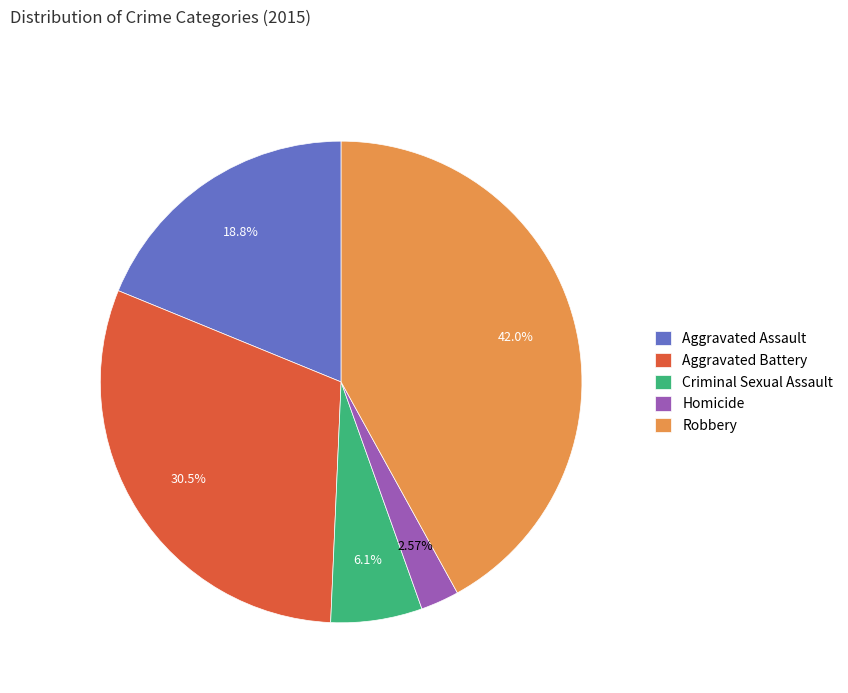

Which has a higher value, Homicide or Robbery?

Robbery